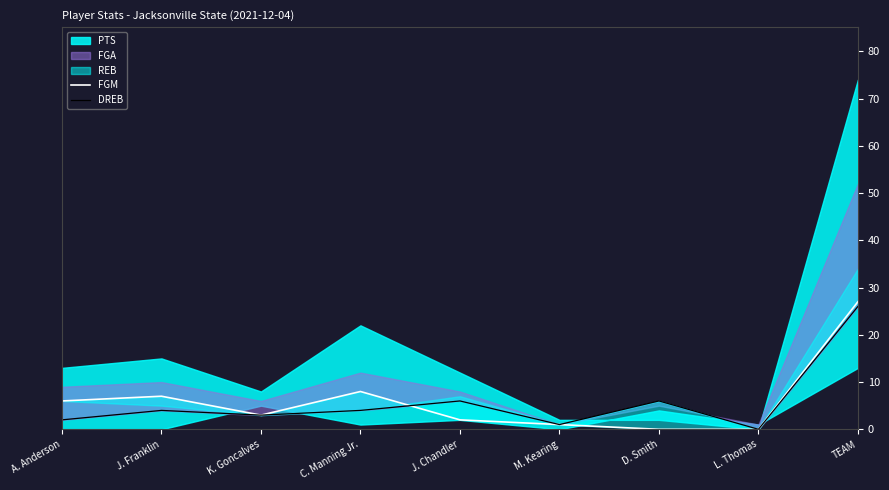

The FGM series shows 12 at C. Manning Jr.. True or false?

False